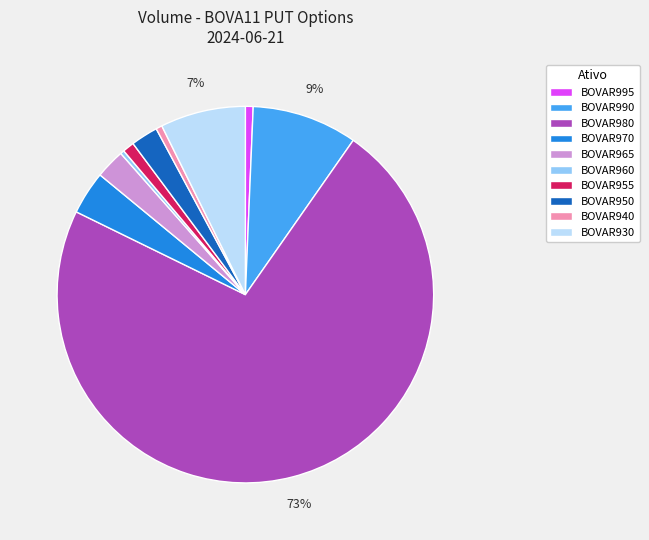

True or false: BOVAR980 accounts for 86% of the total.

False